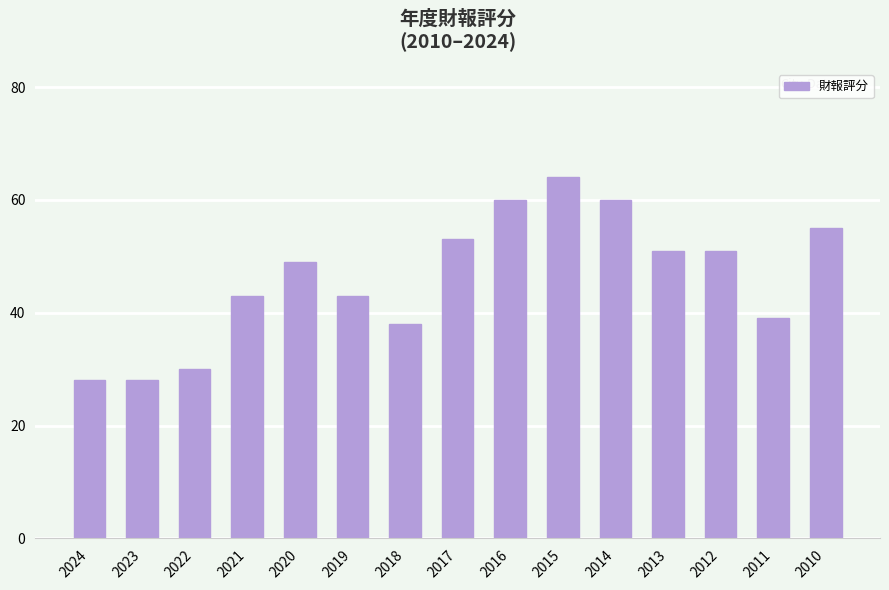

What is the difference between the second highest and minimum values?

32